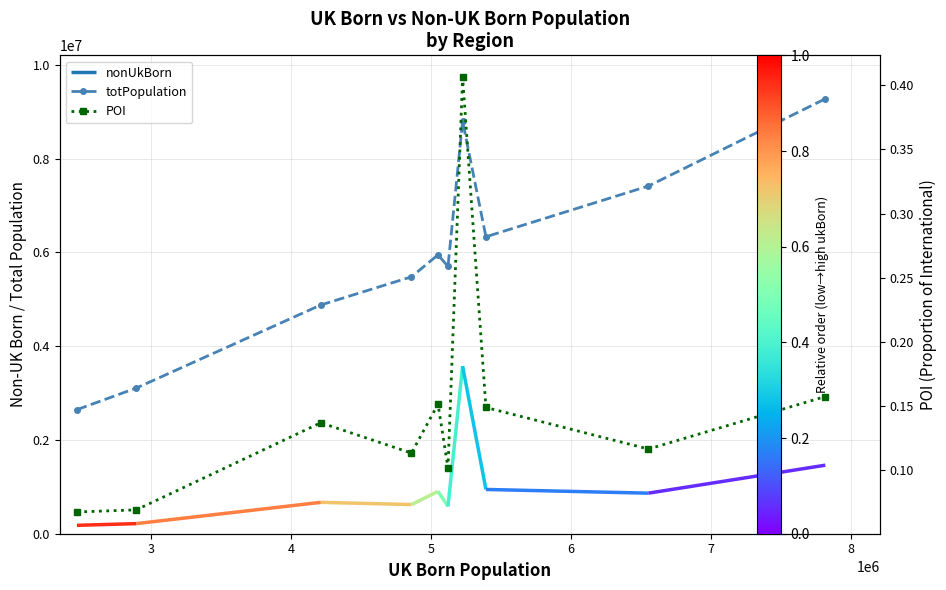

Which series has the largest total across all categories?

totPopulation